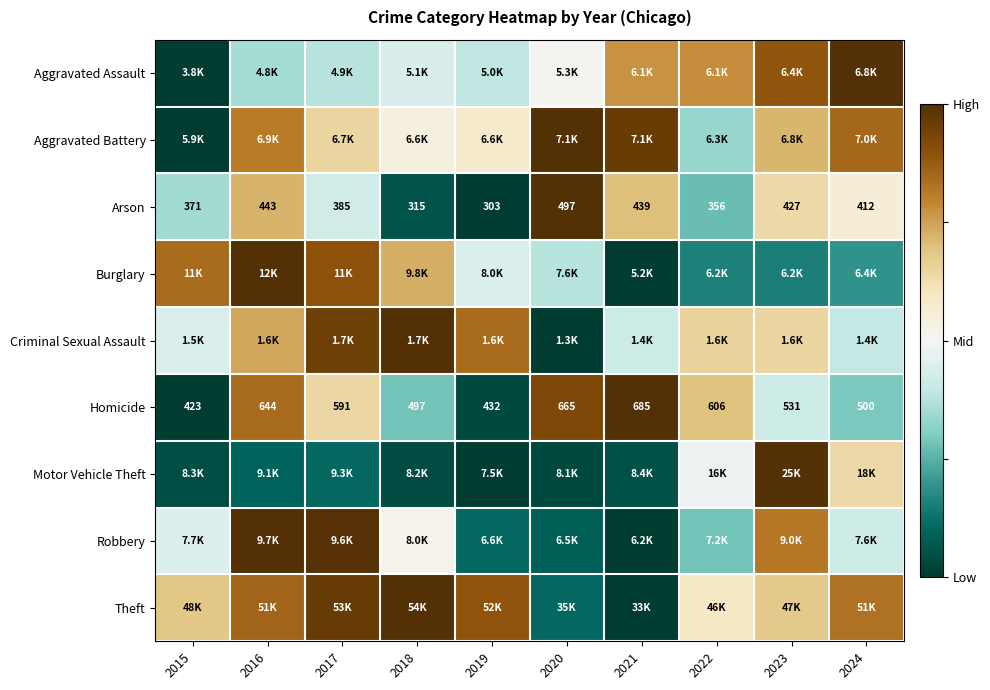

Between 2017 and 2023, which is larger?

2023